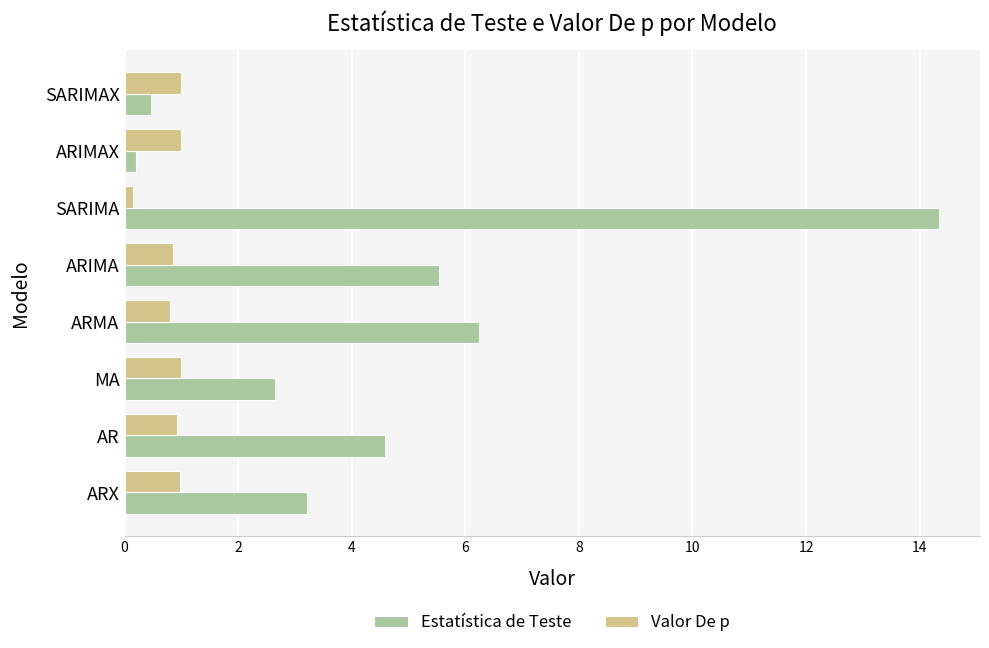

What is the greatest value displayed?

14.3